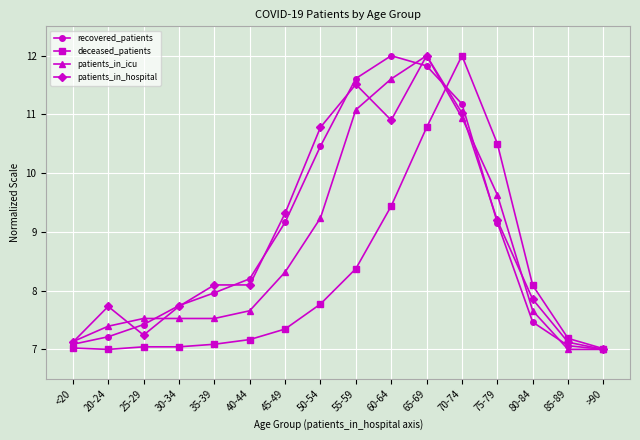

At which label does recovered_patients reach its peak?

60-64